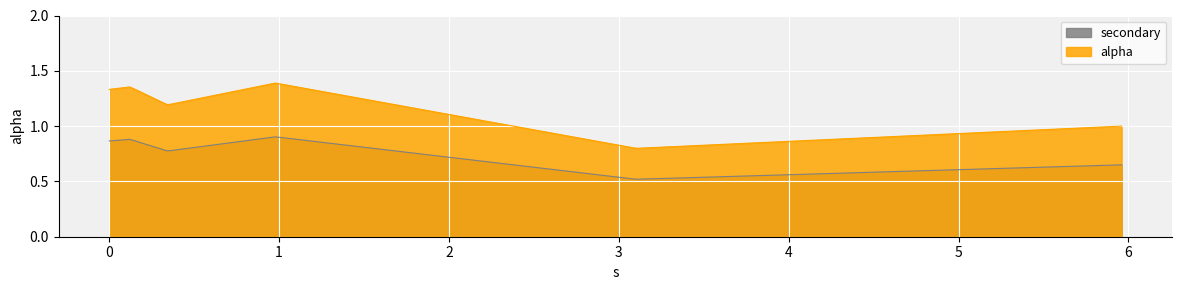

Does the chart display data point markers on the line(s)?

No